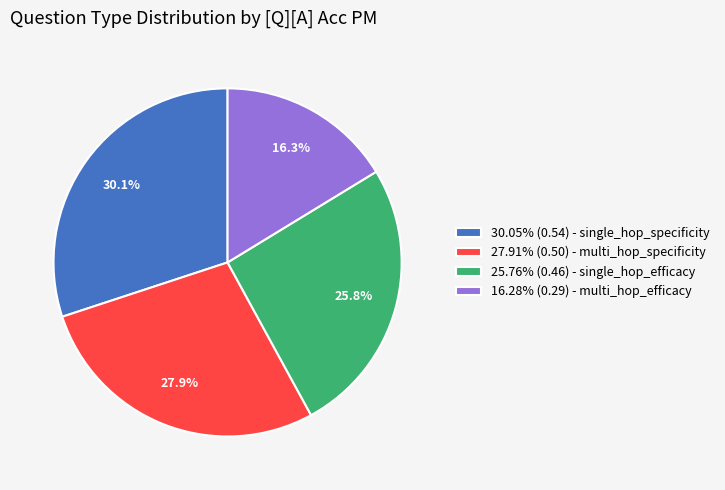

What percentage is NOT represented by 16.28% (0.29) - multi_hop_efficacy?

83.7%